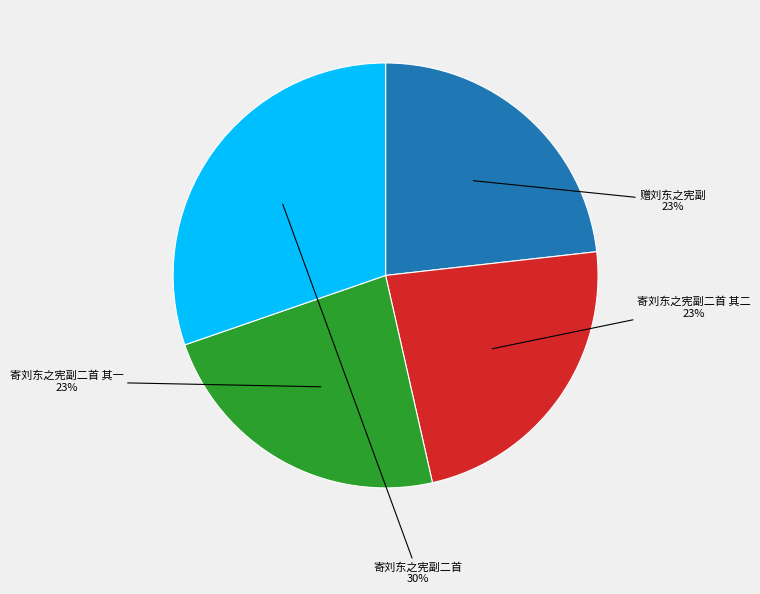

What is the ratio of the value at 寄刘东之宪副二首 其二 to the value at 赠刘东之宪副?

1.0